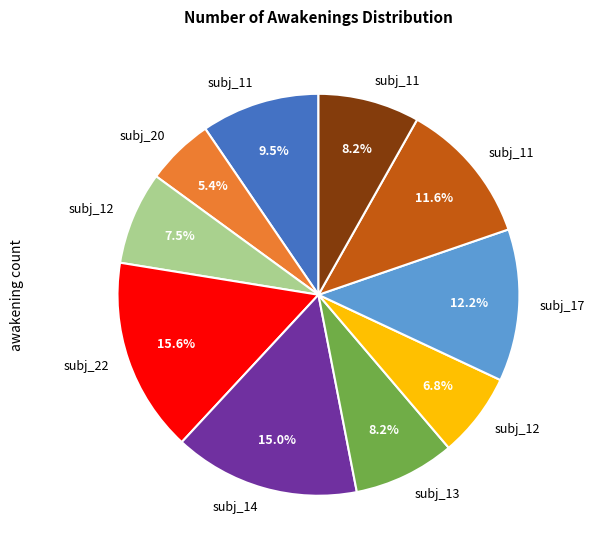

Does any single category account for the majority?

No